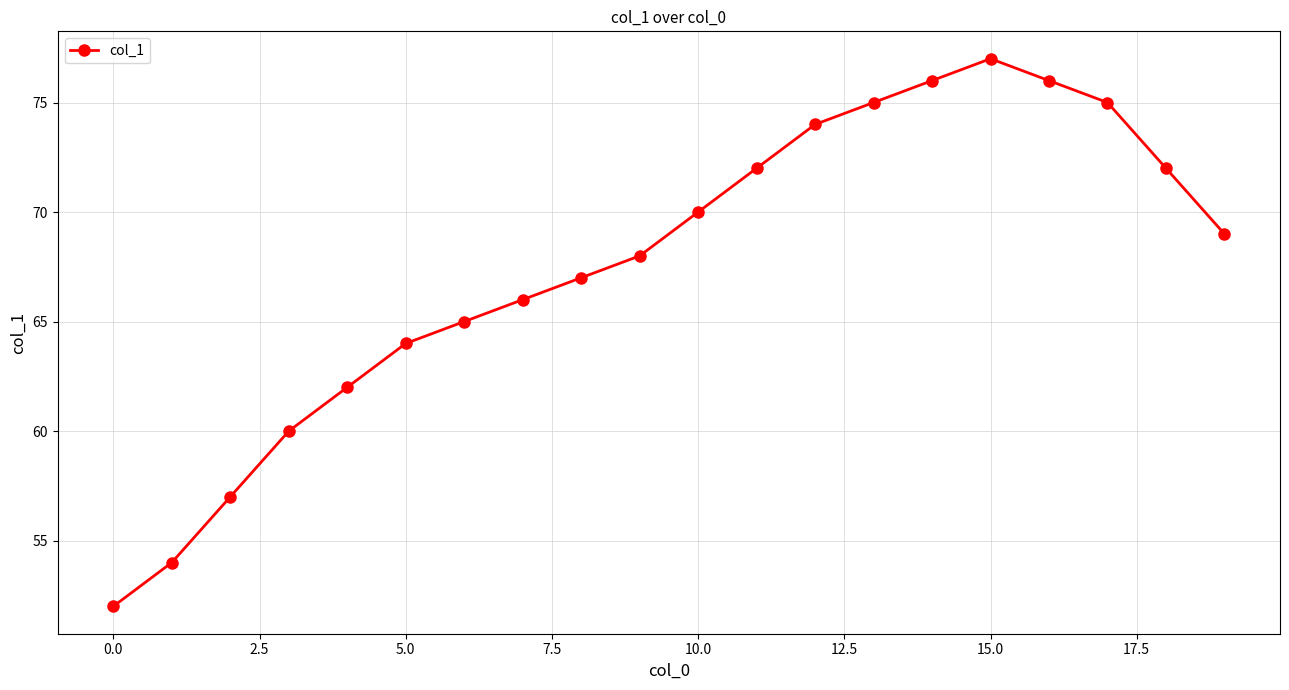

What is the sum of all values?

1351